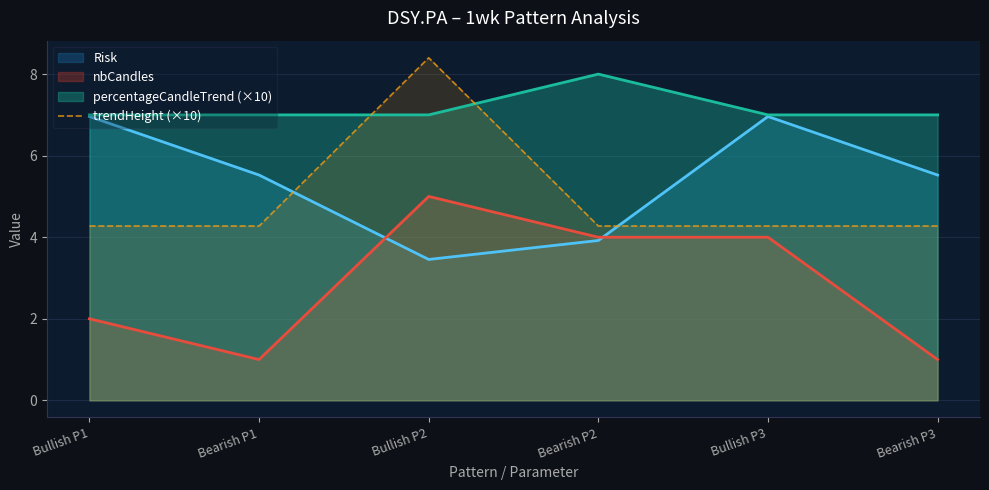

What is the spread (max minus min) of values at Bullish P1?

5.0